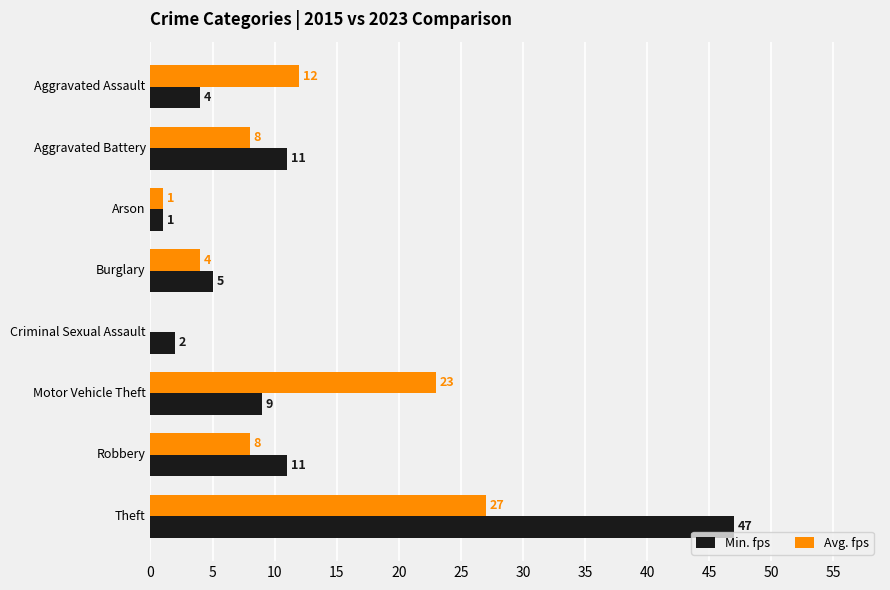

What is the sum of the Min. fps values at Aggravated Battery and Theft?

58